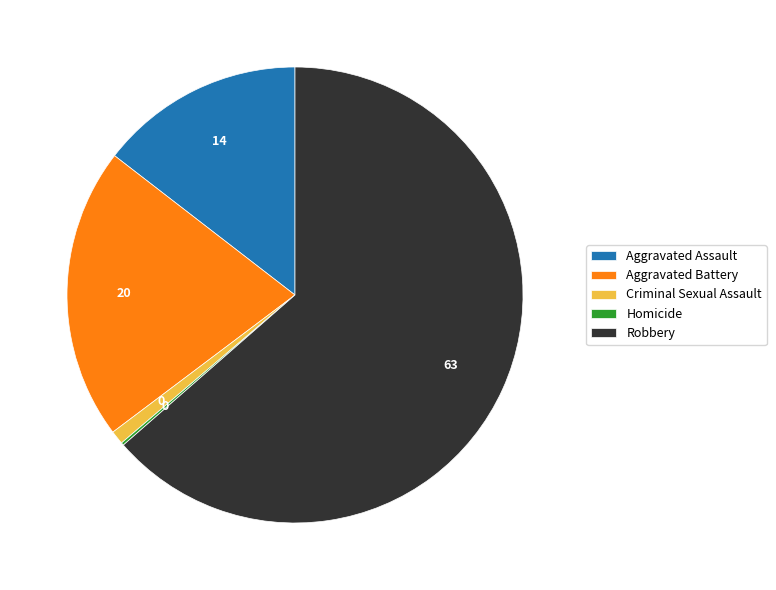

Combined, do Aggravated Battery and Criminal Sexual Assault account for over 50%?

No